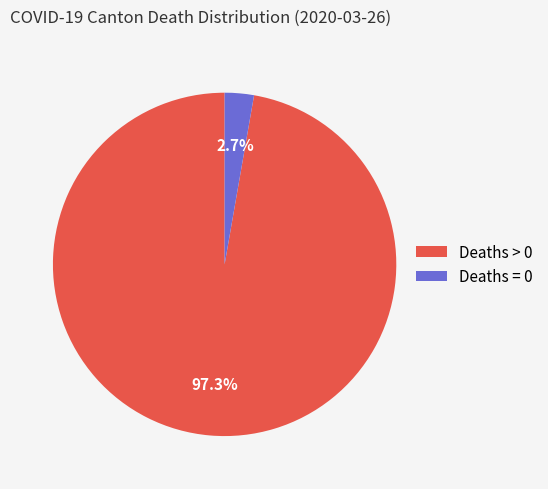

Which category has the smallest portion of the pie?

Deaths = 0